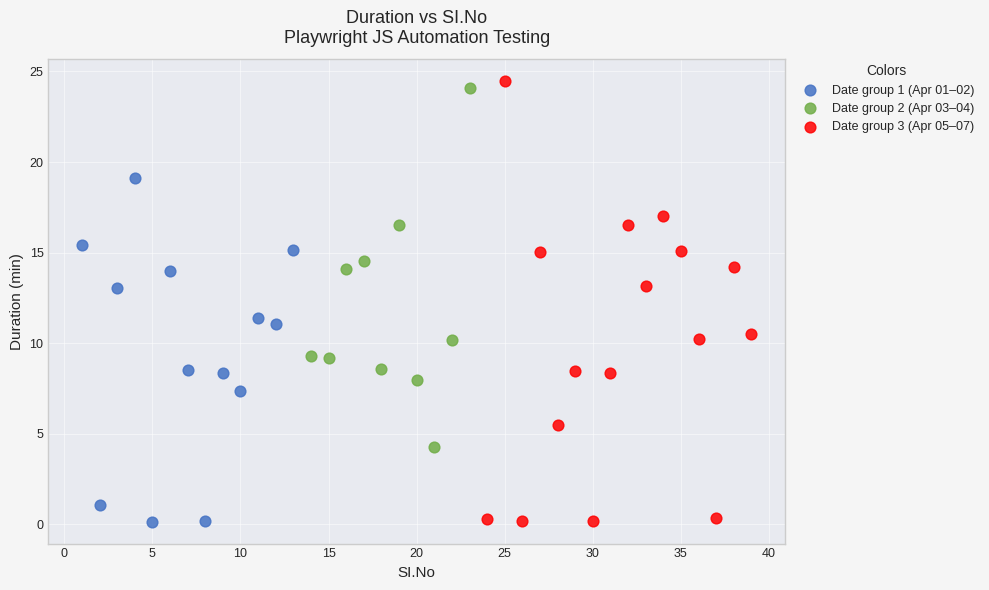

What are all the series names shown in the legend?

Date group 1 (Apr 01–02), Date group 2 (Apr 03–04), Date group 3 (Apr 05–07)